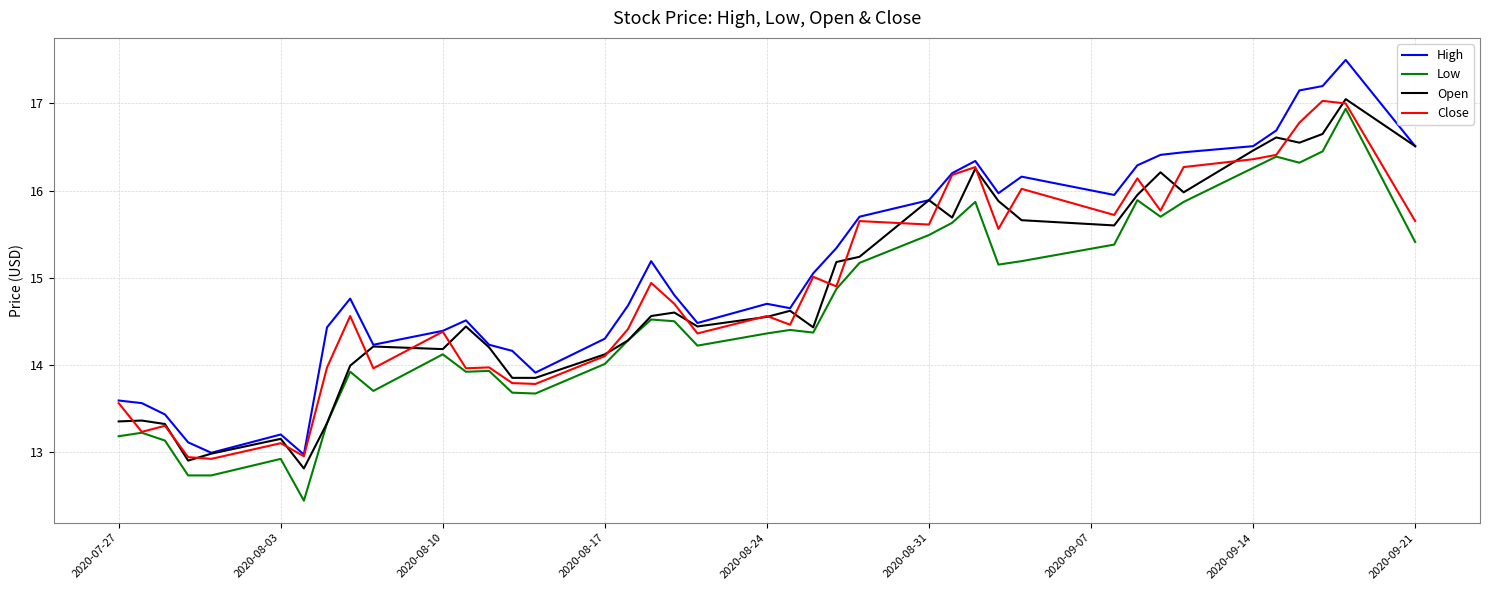

True or false: High and Low intersect in this chart.

False